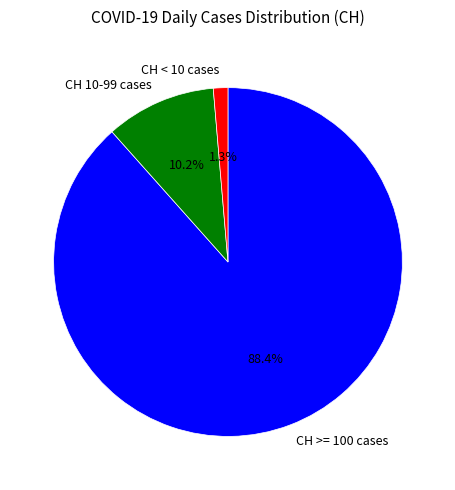

Which has a higher value, CH < 10 cases or CH 10-99 cases?

CH 10-99 cases